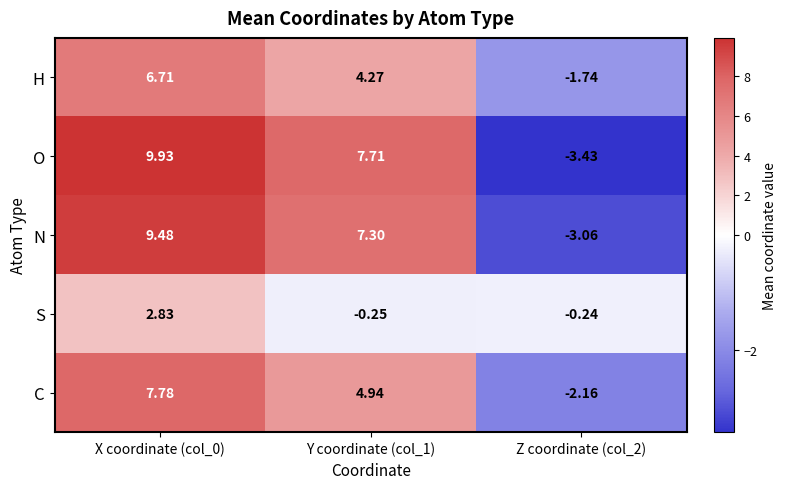

Which series has the largest range (max minus min)?

O